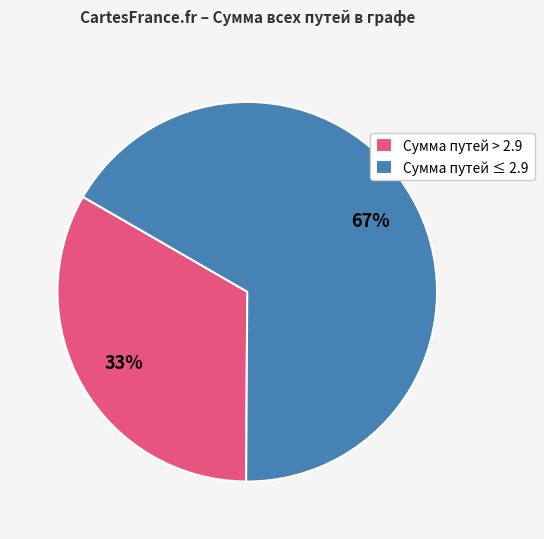

To the nearest percent, what is the average slice percentage?

50%